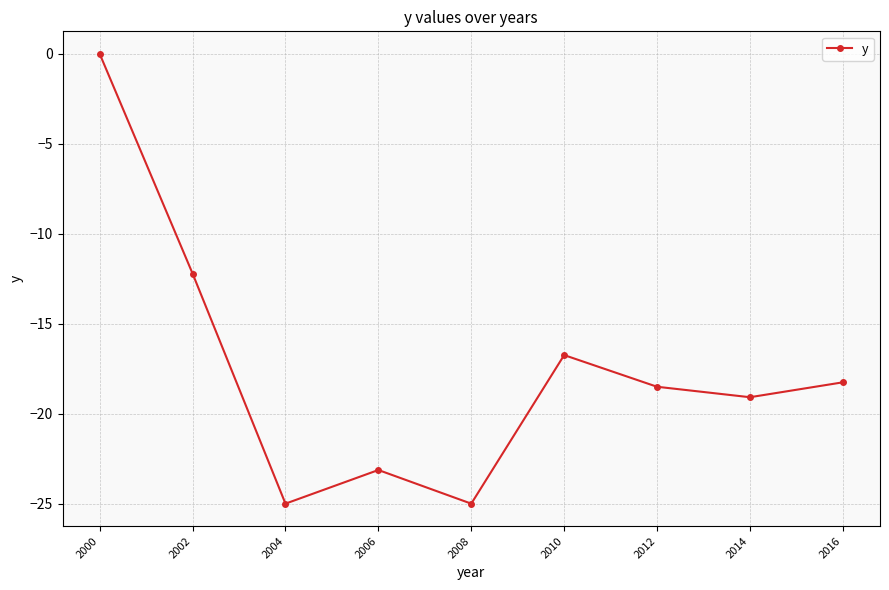

Count the number of categories in the chart.

9